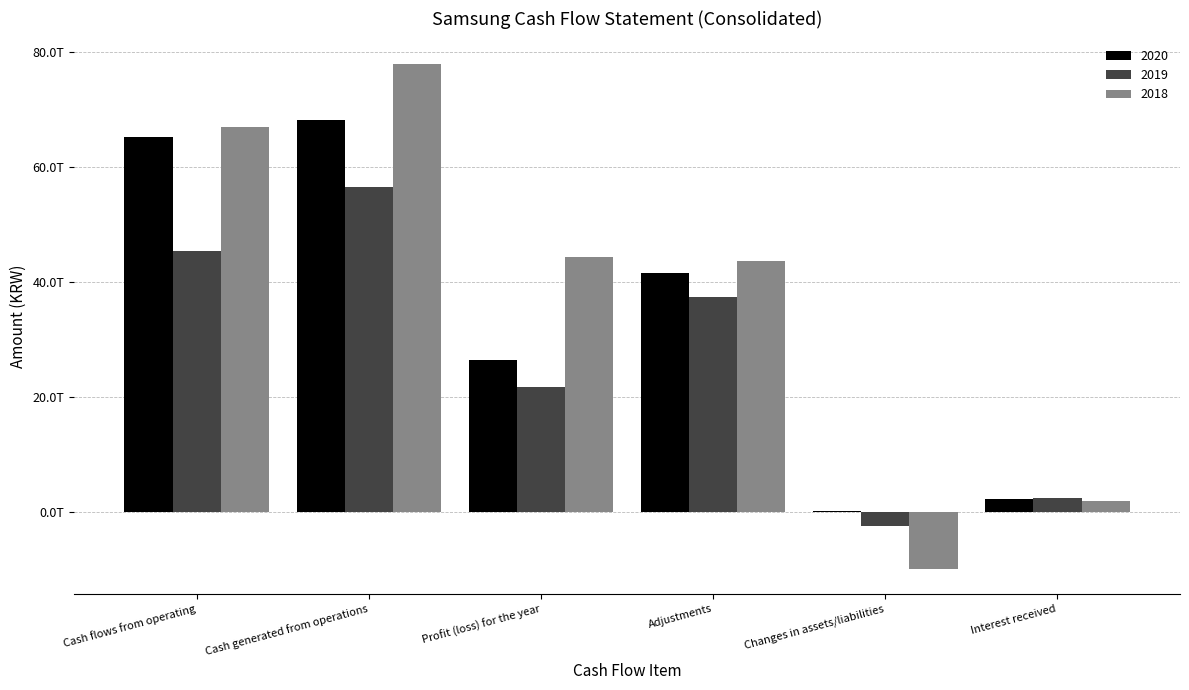

What are all the series names shown in the legend?

2020, 2019, 2018